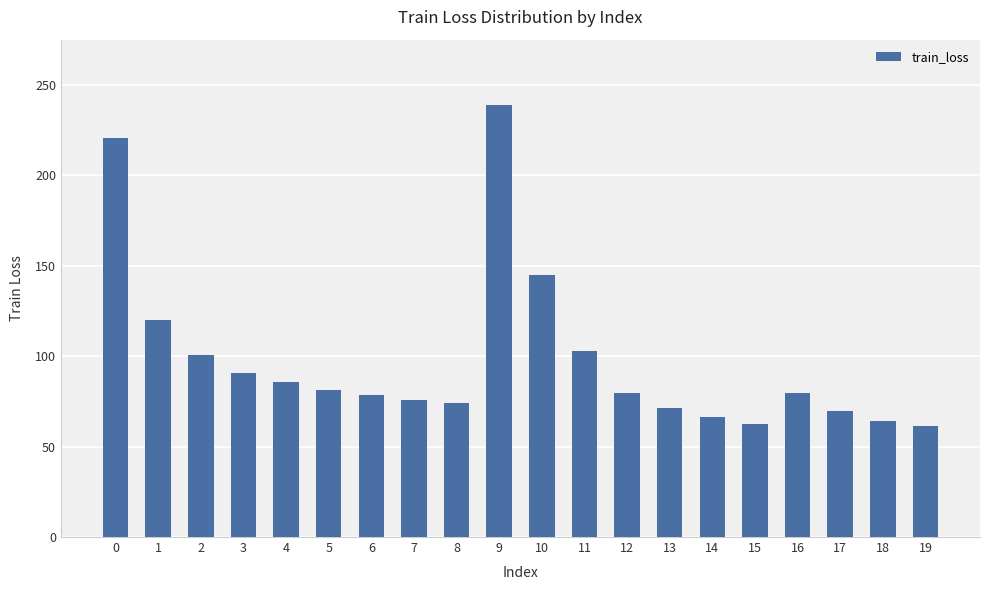

What is the greatest value displayed?

239.0